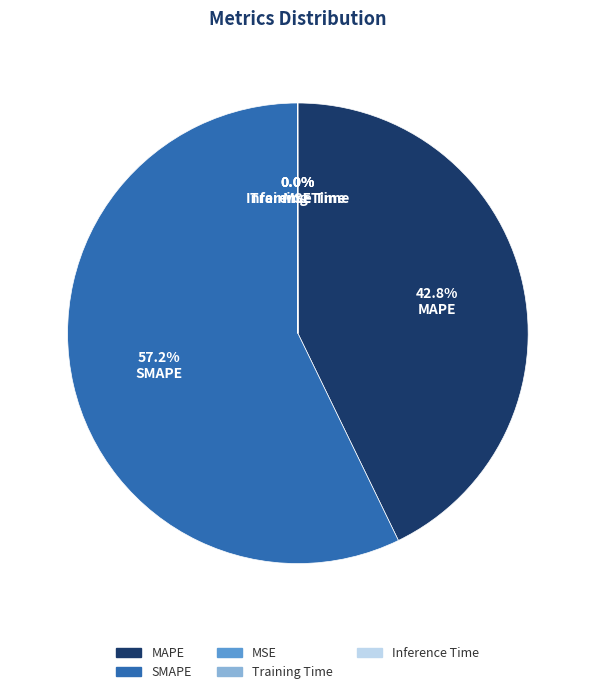

What percentage do MAPE and SMAPE together represent?

100.0%